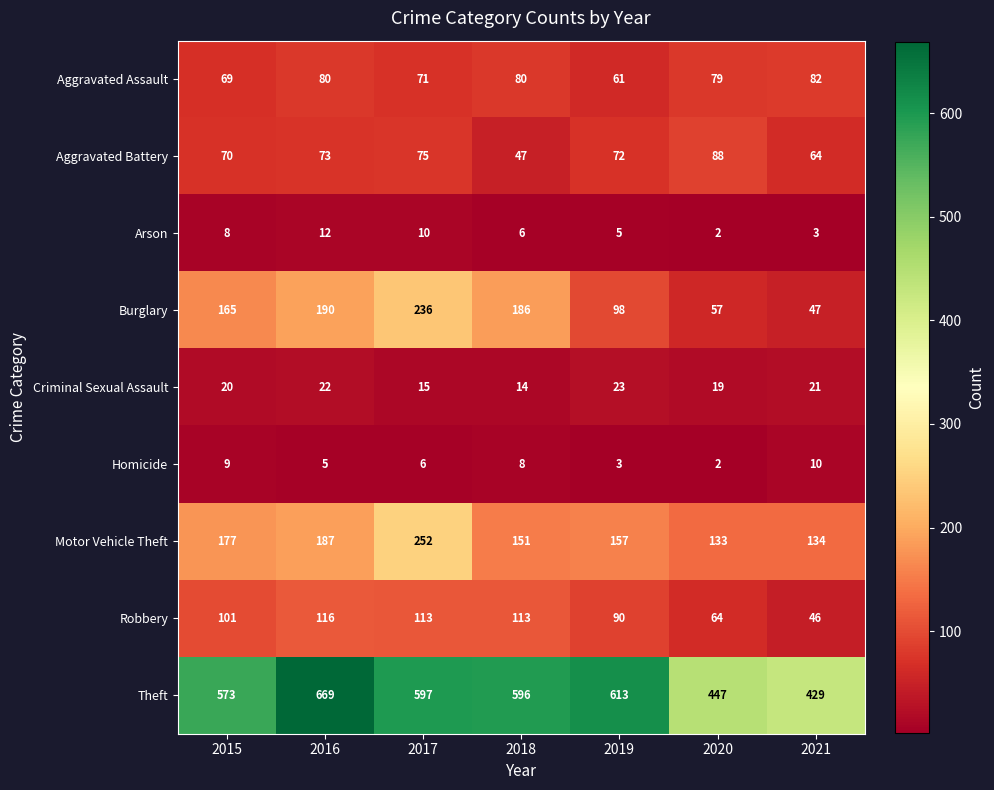

At which label is Burglary closest to 141?

2015